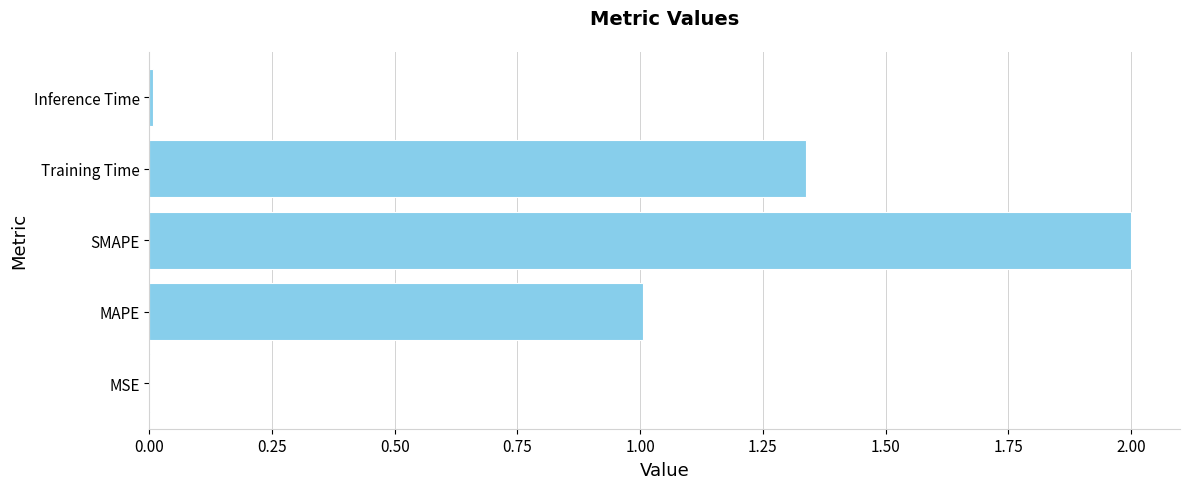

What is the sum of all values?

4.4